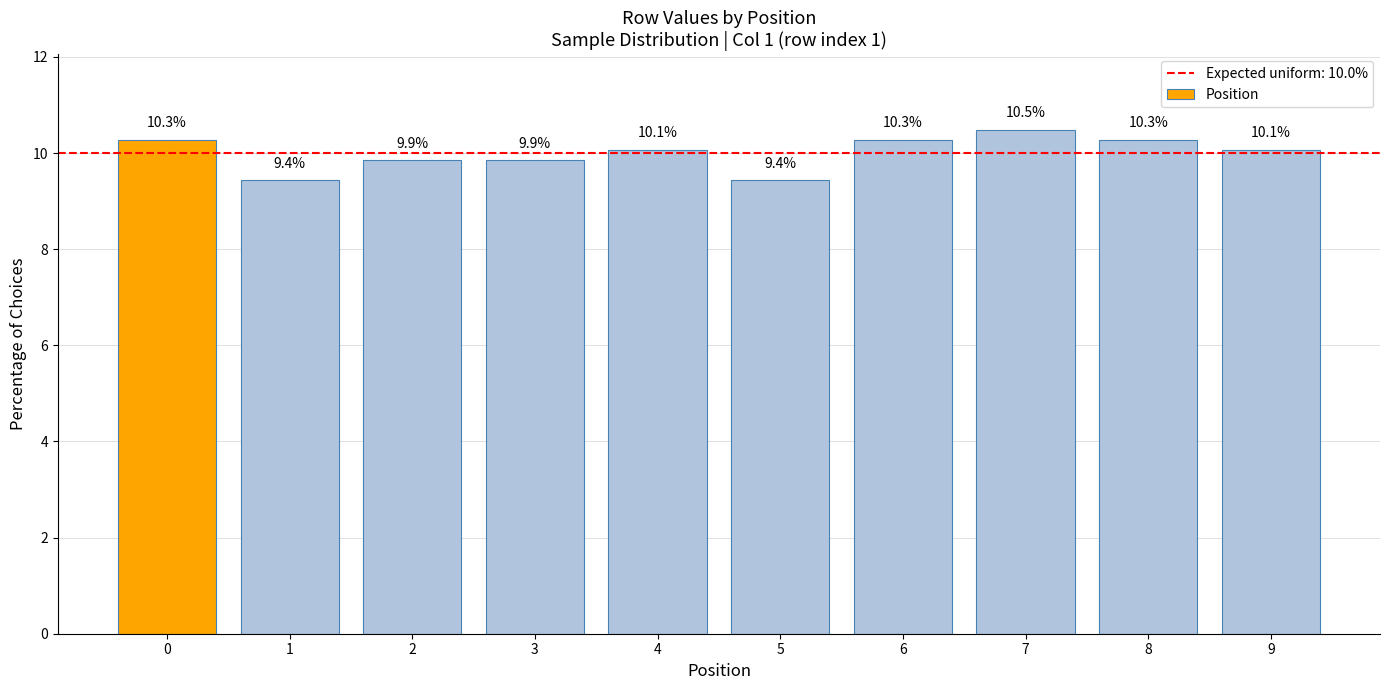

What is the maximum value shown in the chart?

10.5